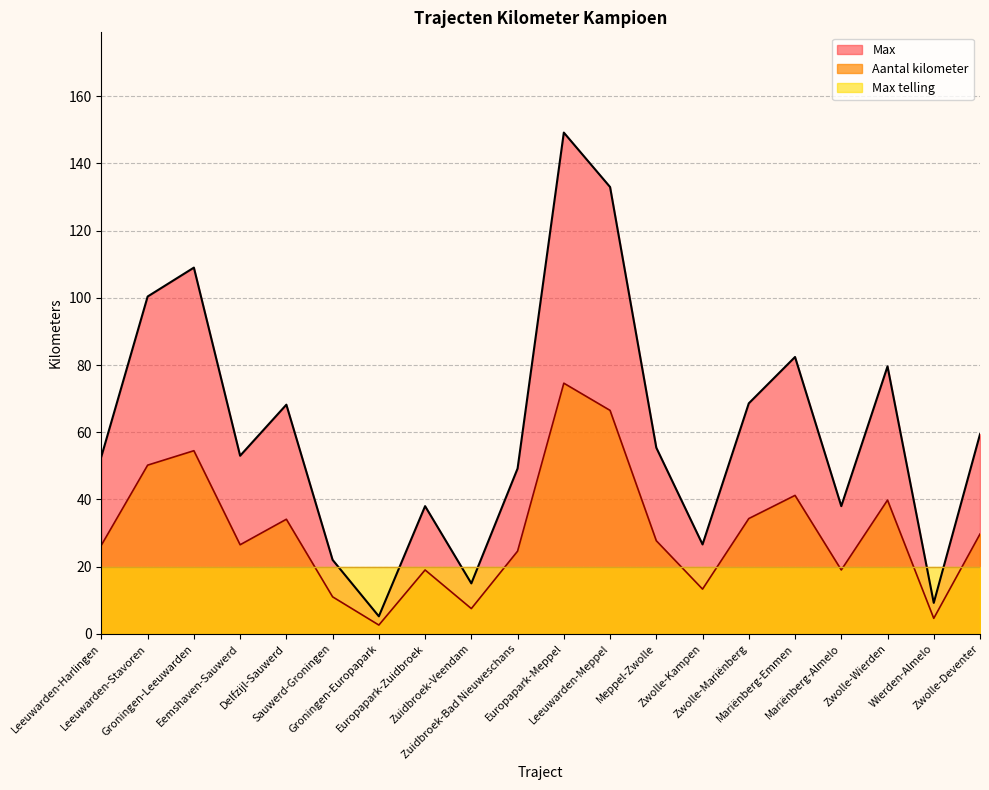

Which category has the lowest value in the Max series?

Groningen-Europapark